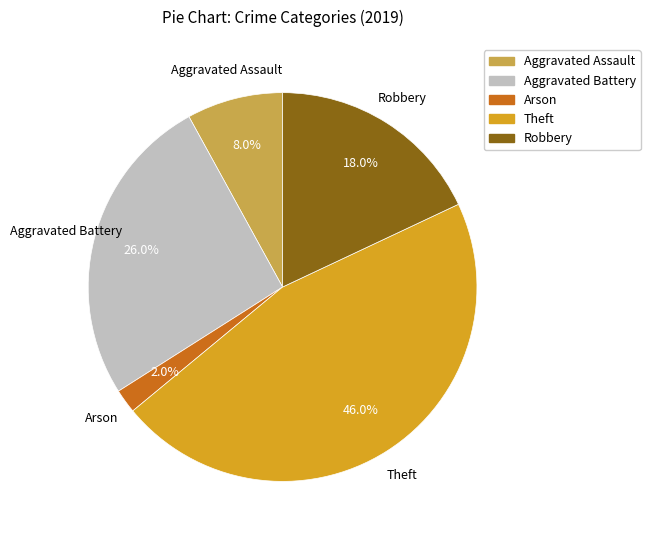

Does Arson account for over 50% of the chart?

No